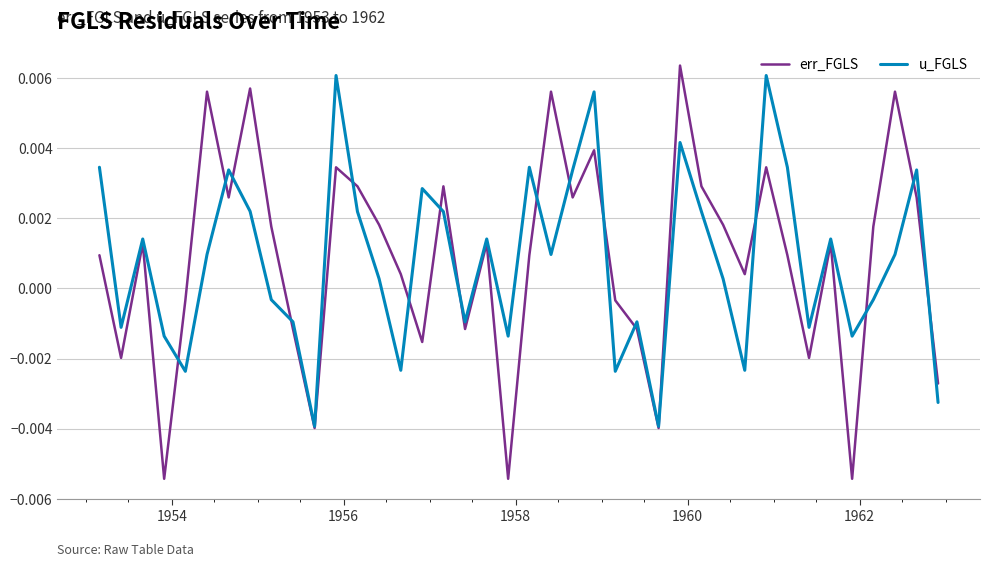

At how many categories does at least one series exceed 0?

27